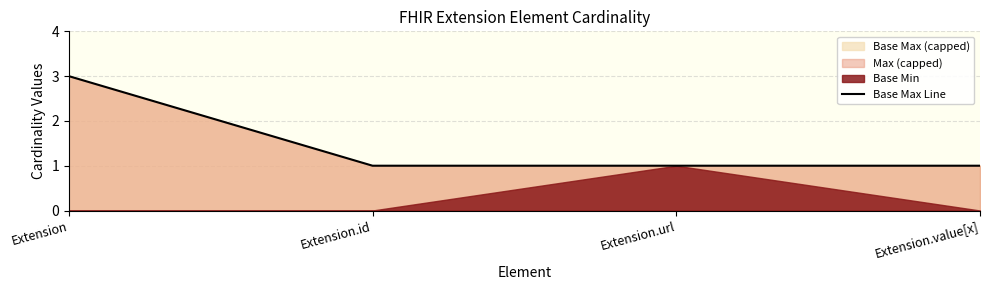

What position from the left is Extension?

1